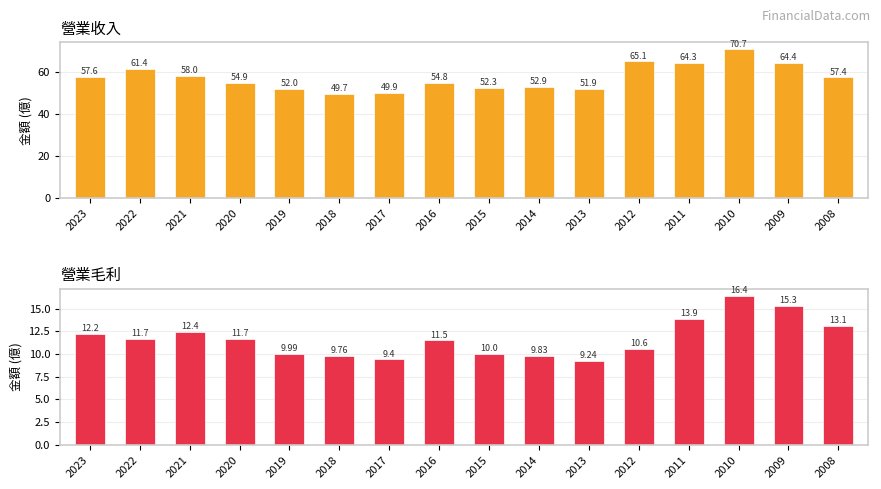

Which series has the largest total across all categories?

營業收入